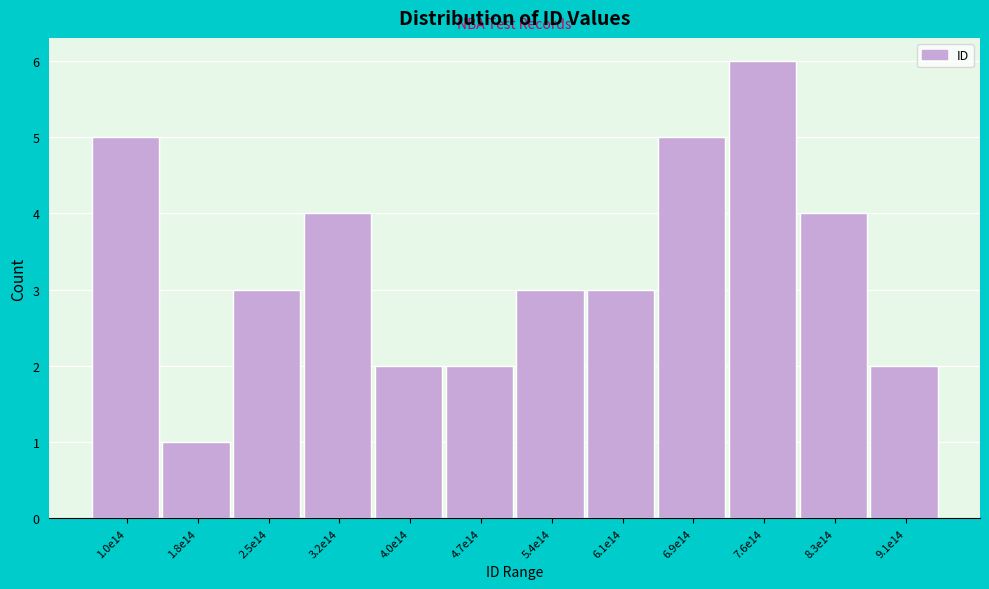

Reading right to left, extract all data points from this chart.

2	4	6	5	3	3	2	2	4	3	1	5